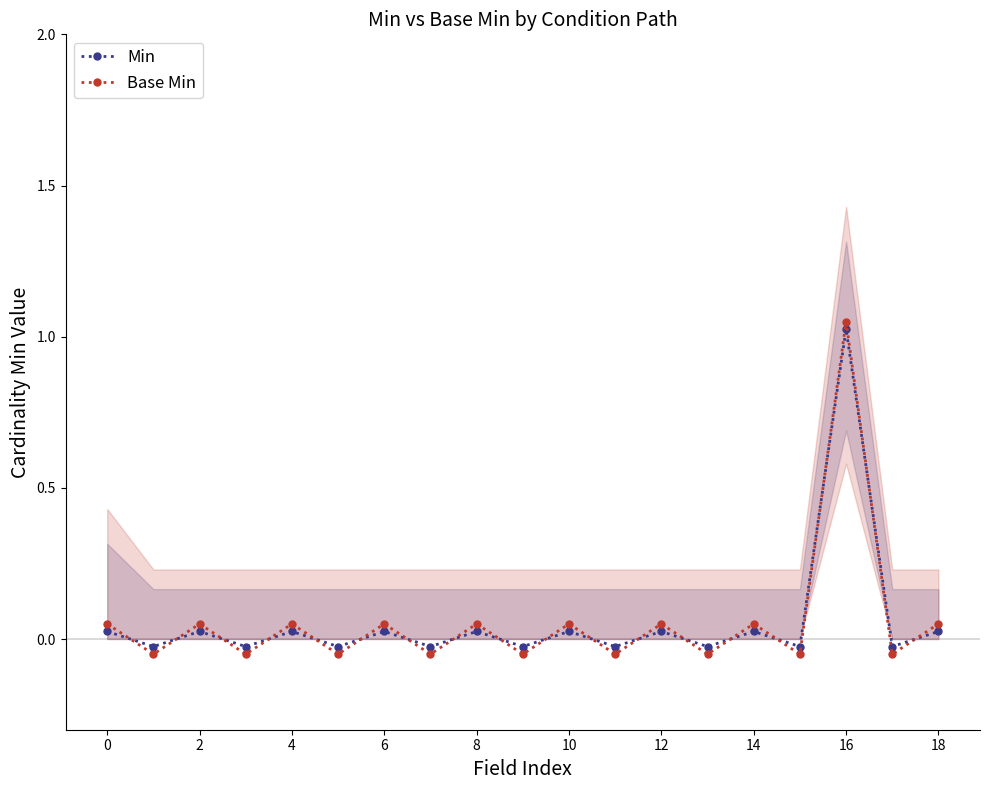

How many times do Base Min and Min cross each other?

18